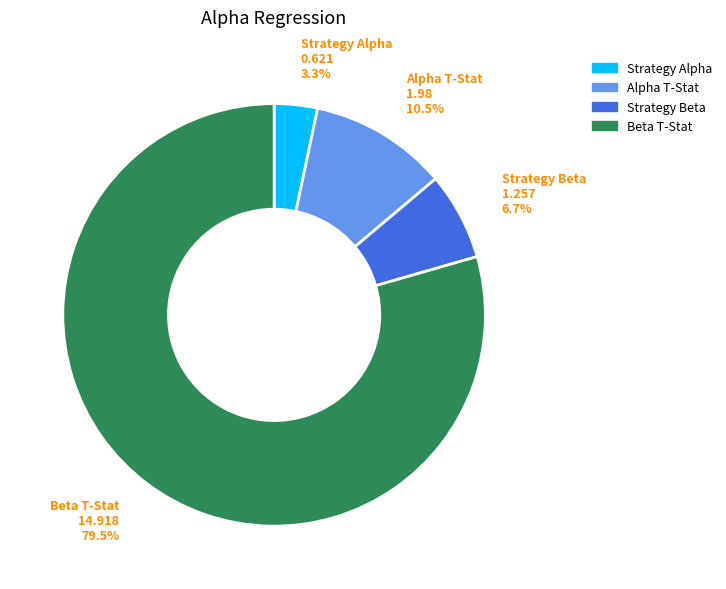

Approximately how many times larger is the value at Strategy Alpha compared to Alpha T-Stat?

0.3